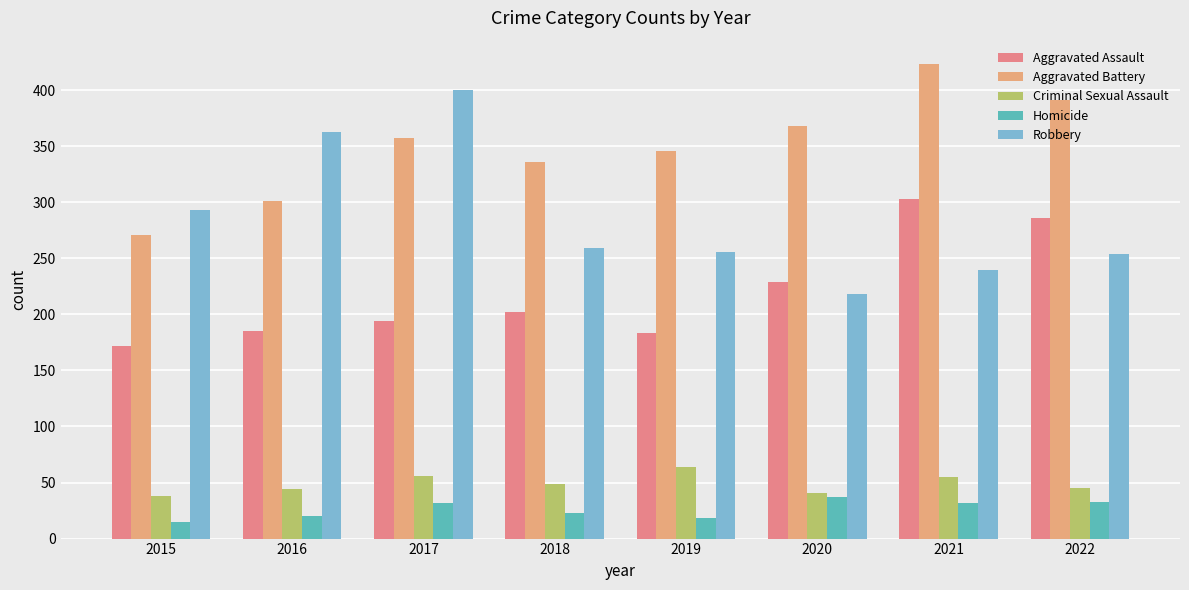

Between 2018 and 2022, which is larger?

2022